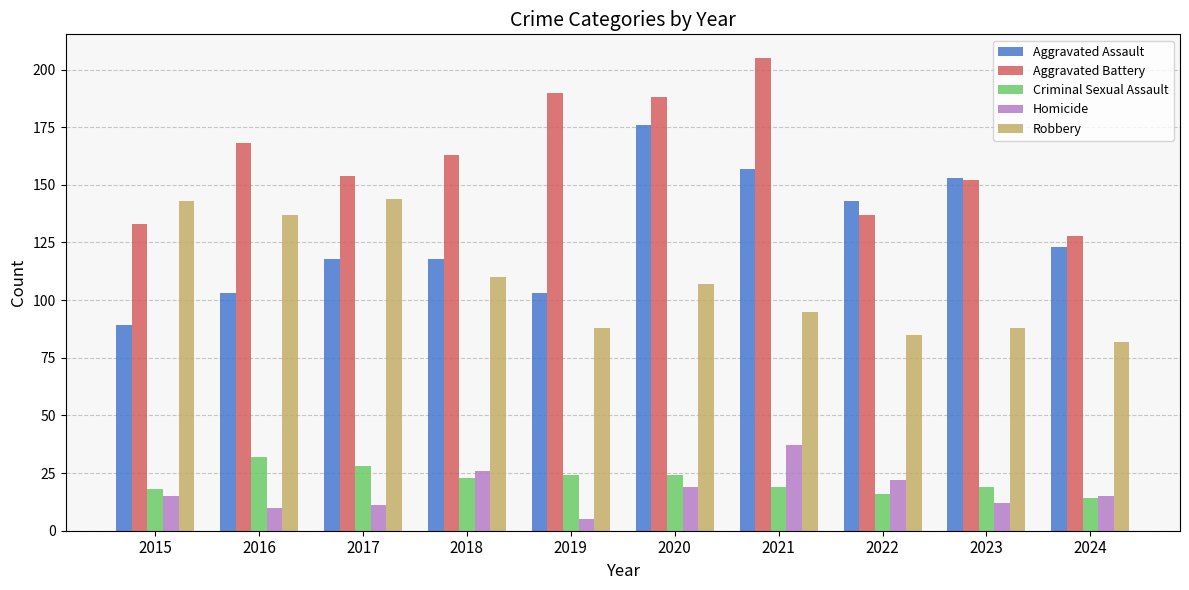

Which series has the largest range (max minus min)?

Aggravated Assault